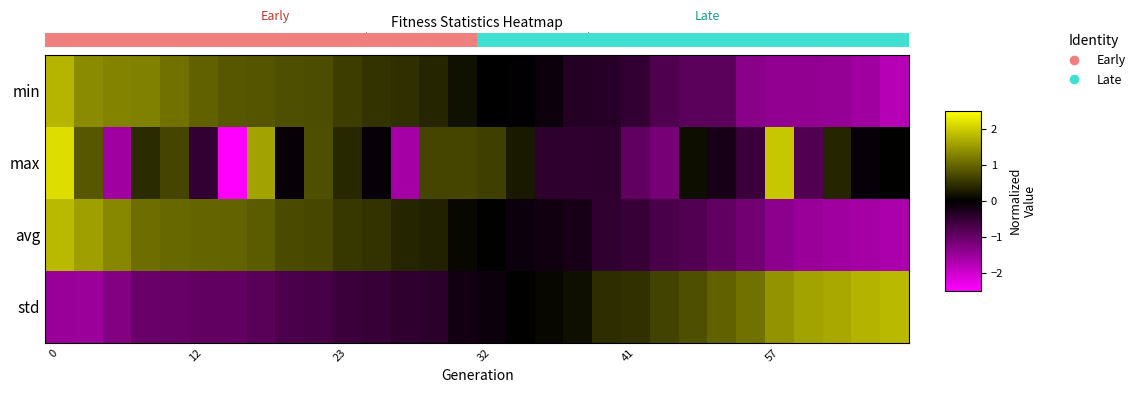

Which series has the widest spread of values?

max